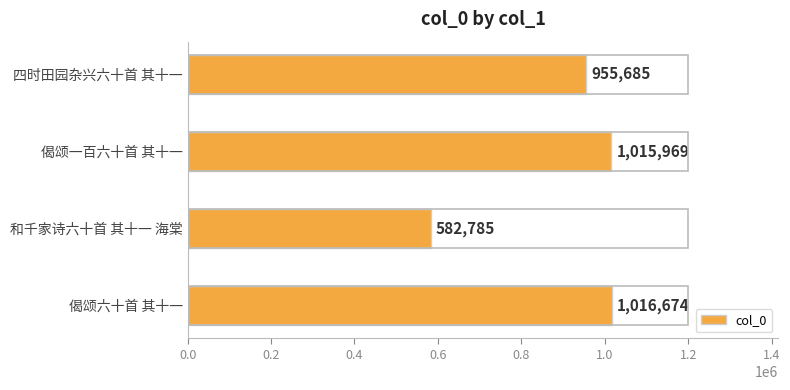

What is the sum of all values?

3571113